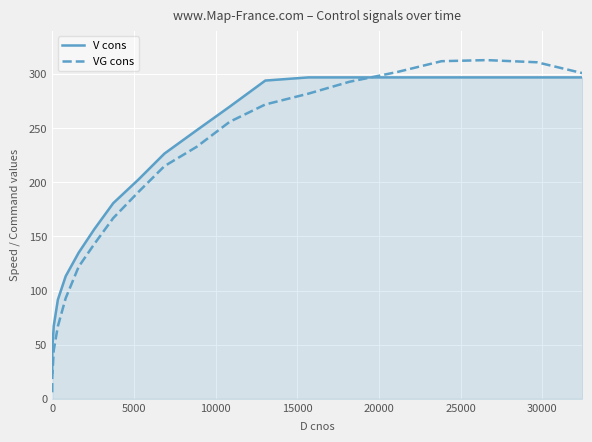

What is the maximum value shown in the chart?

313.0